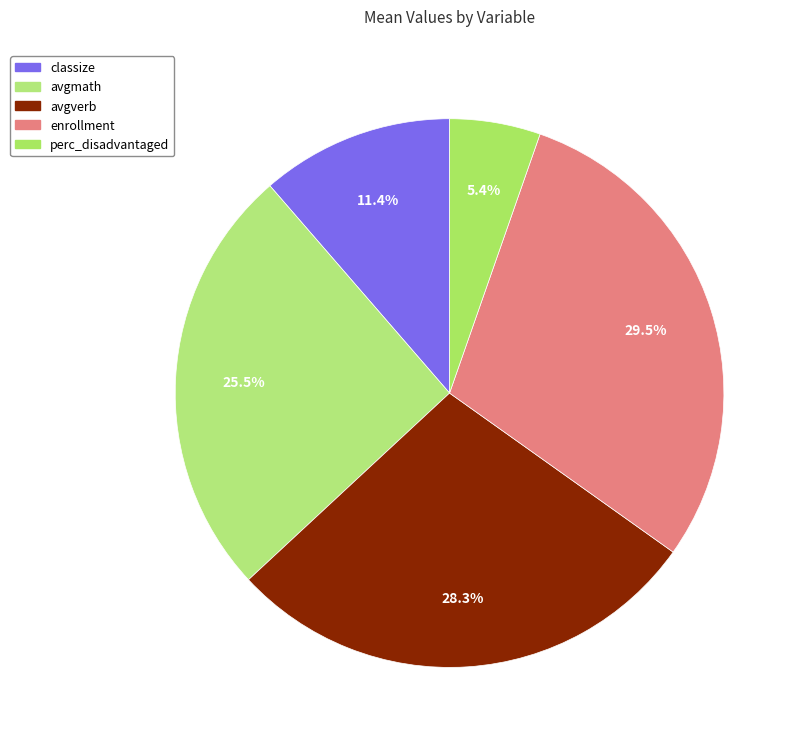

Which category has the biggest portion of the pie?

enrollment